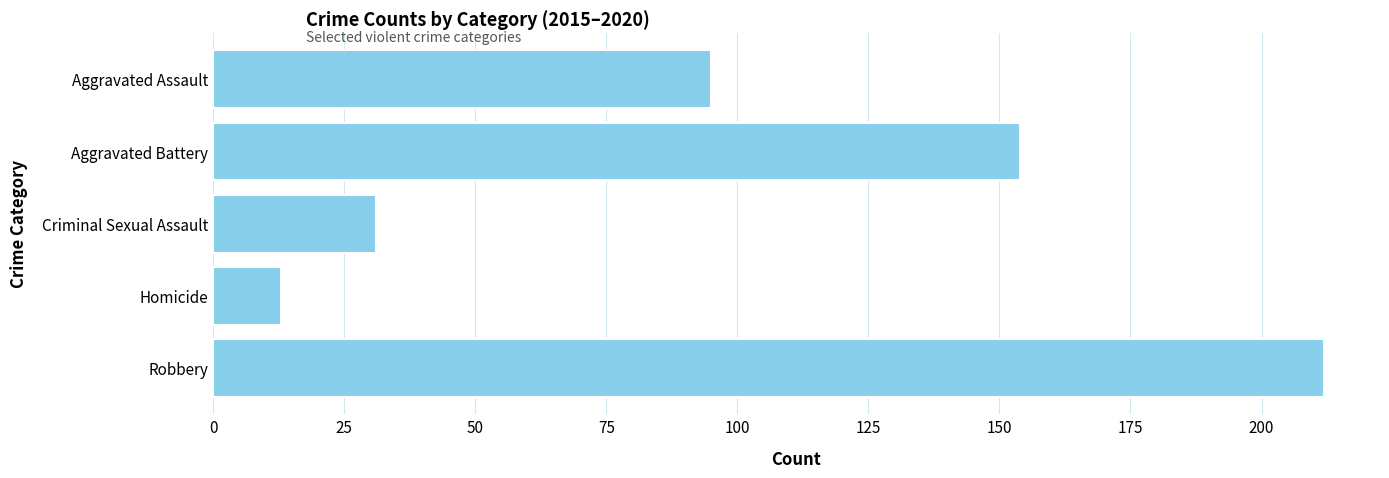

Rank the categories by value from highest to lowest.

Robbery, Aggravated Battery, Aggravated Assault, Criminal Sexual Assault, Homicide